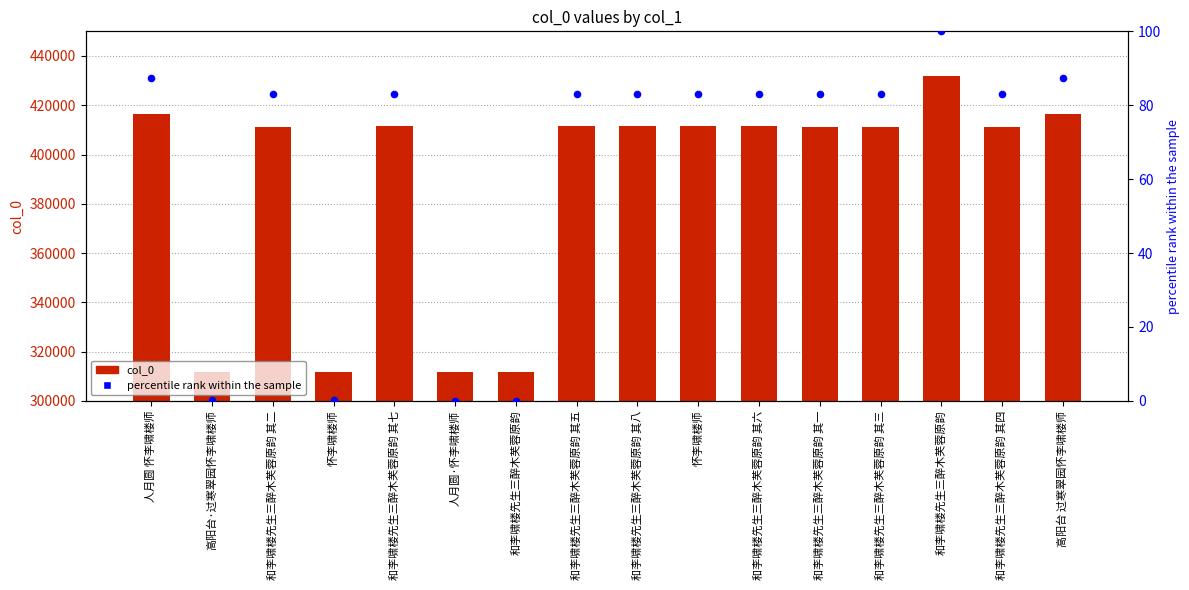

What are all the series names shown in the legend?

col_0, percentile rank within the sample